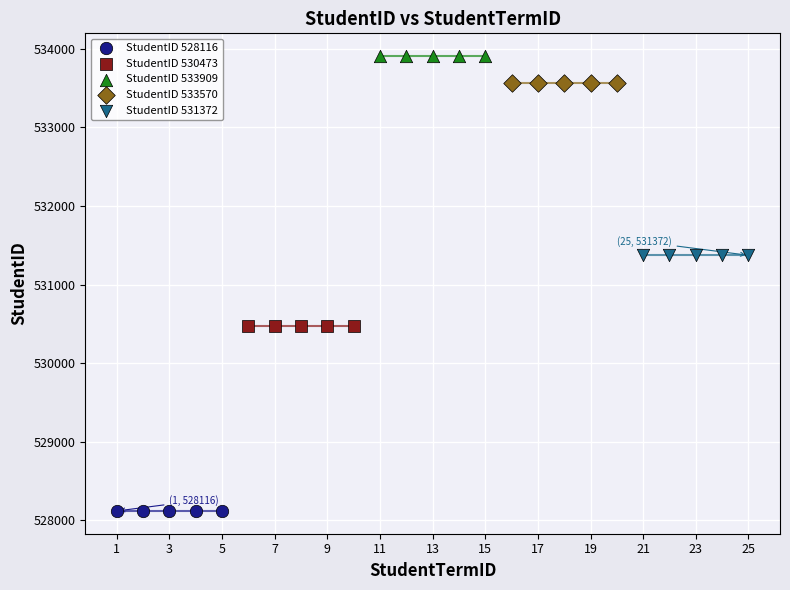

Which series contains the highest Y value?

StudentID 533909